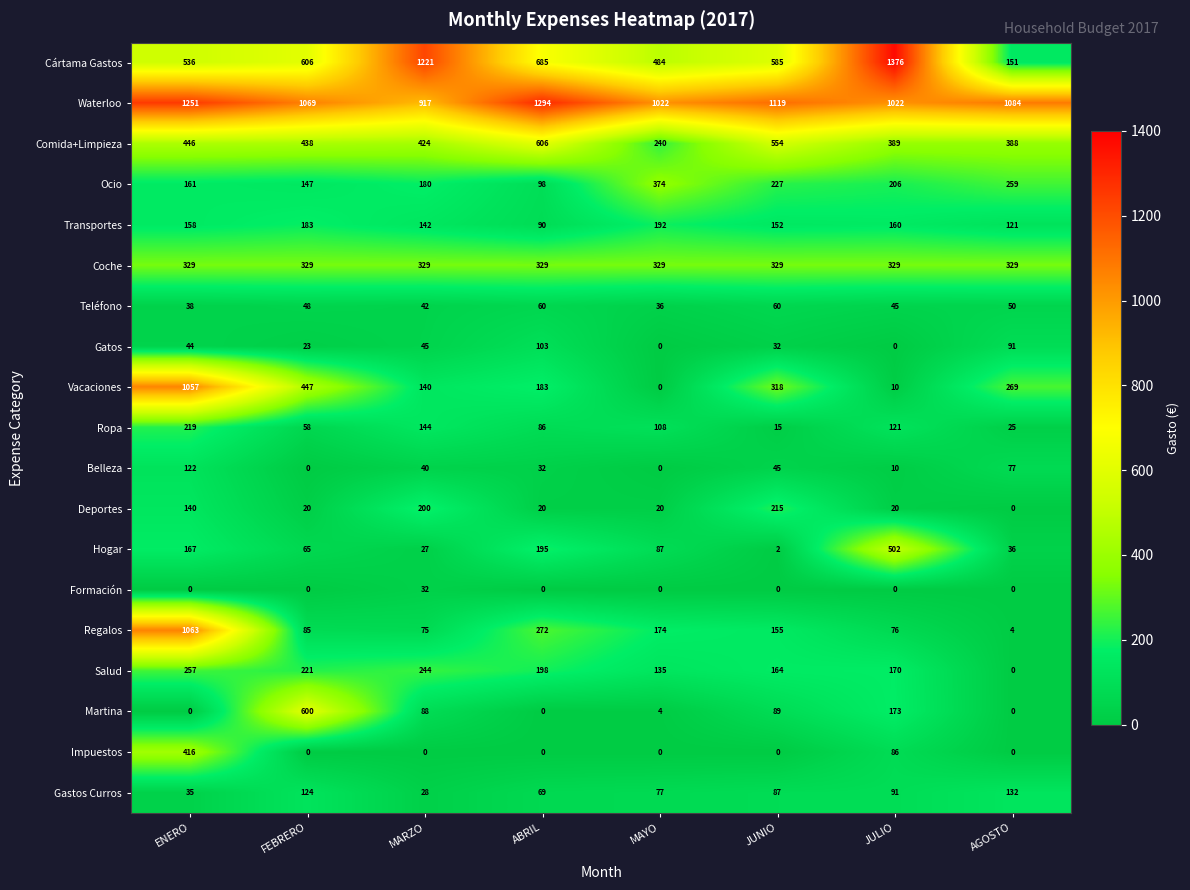

Which series has the widest spread of values?

Cártama Gastos